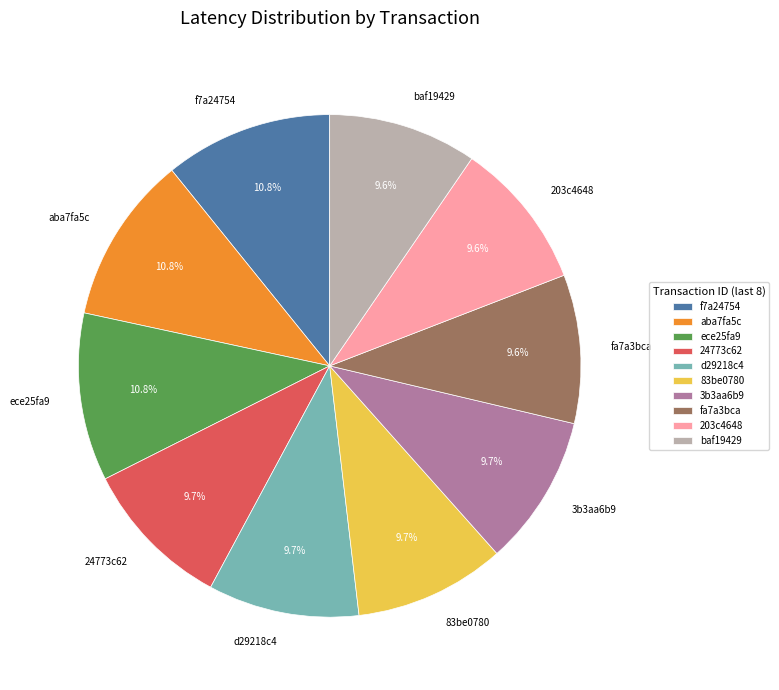

To the nearest percent, what is the average slice percentage?

10%